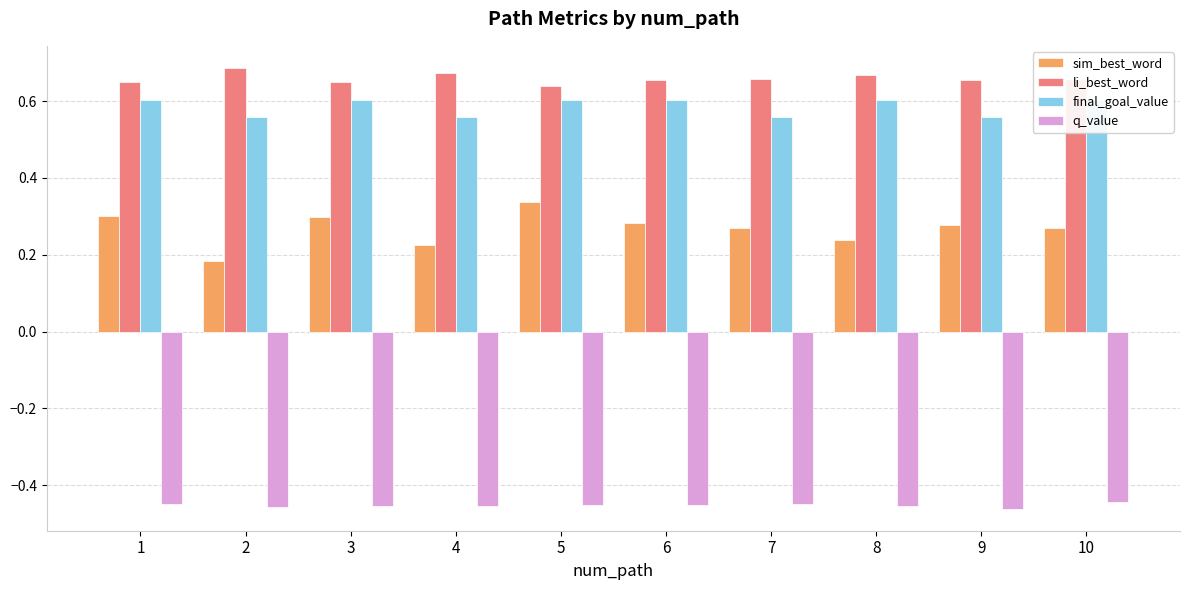

Between 8 and 10, which series saw the biggest shift?

sim_best_word